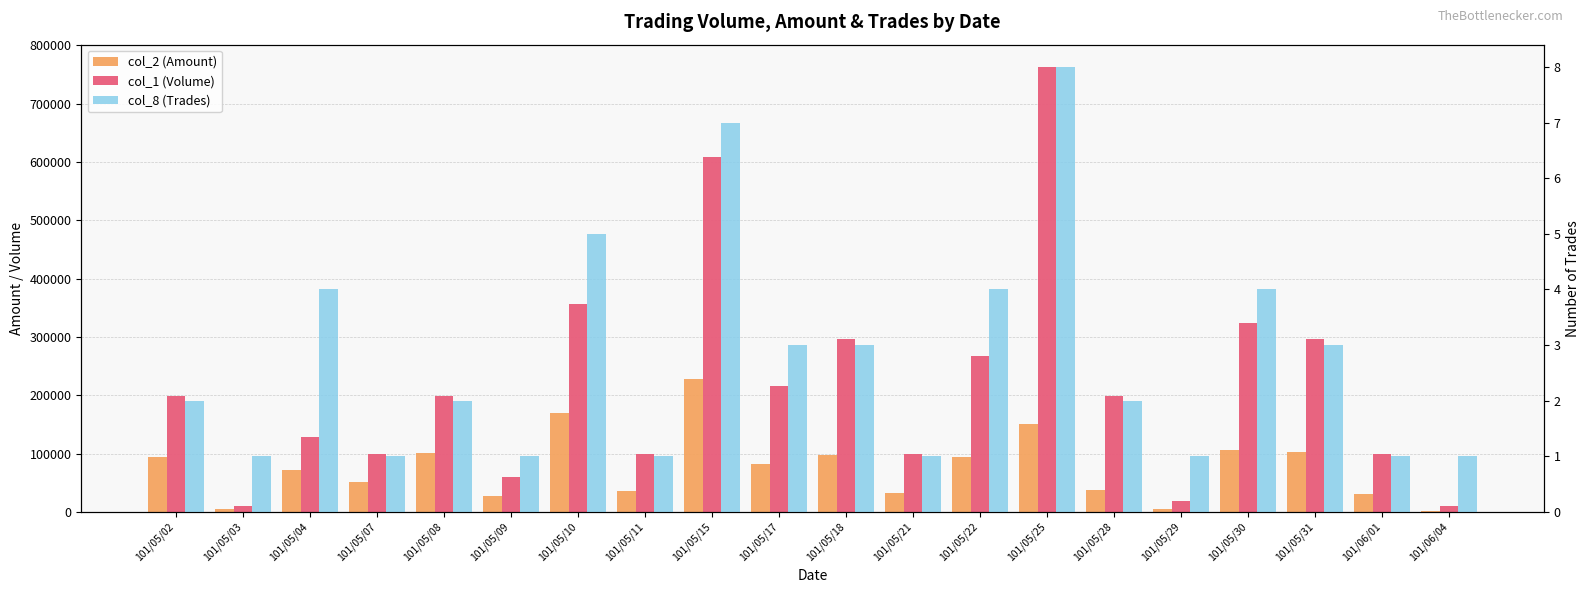

Reading left to right, list all the values displayed in this chart.

col_2 (Amount): 101/05/02=94050	101/05/03=4600	101/05/04=72430	101/05/07=50490	101/05/08=100980	101/05/09=27000	101/05/10=170220	101/05/11=35640	101/05/15=227850	101/05/17=81720	101/05/18=97020	101/05/21=32670	101/05/22=94100	101/05/25=151320	101/05/28=36630	101/05/29=5320	101/05/30=105810	101/05/31=102960	101/06/01=30690	101/06/04=1900
col_1 (Volume): 101/05/02=198000	101/05/03=10000	101/05/04=129000	101/05/07=99000	101/05/08=198000	101/05/09=60000	101/05/10=357000	101/05/11=99000	101/05/15=608000	101/05/17=216000	101/05/18=297000	101/05/21=99000	101/05/22=268000	101/05/25=763000	101/05/28=198000	101/05/29=19000	101/05/30=323000	101/05/31=297000	101/06/01=99000	101/06/04=10000
col_8 (Trades): 101/05/02=2	101/05/03=1	101/05/04=4	101/05/07=1	101/05/08=2	101/05/09=1	101/05/10=5	101/05/11=1	101/05/15=7	101/05/17=3	101/05/18=3	101/05/21=1	101/05/22=4	101/05/25=8	101/05/28=2	101/05/29=1	101/05/30=4	101/05/31=3	101/06/01=1	101/06/04=1